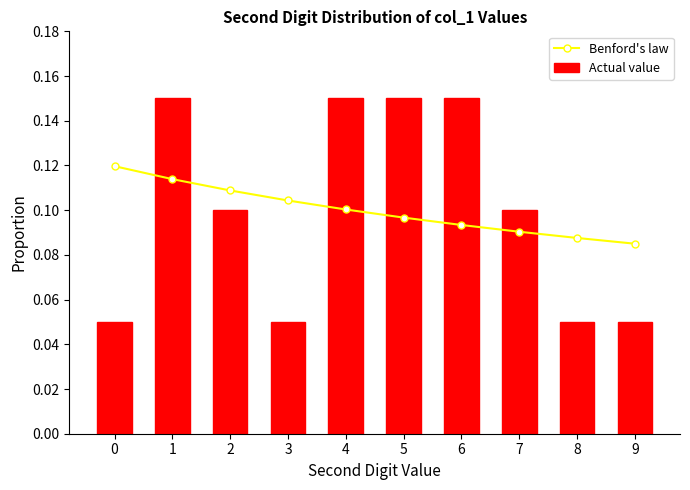

How many data points does each series have?

10